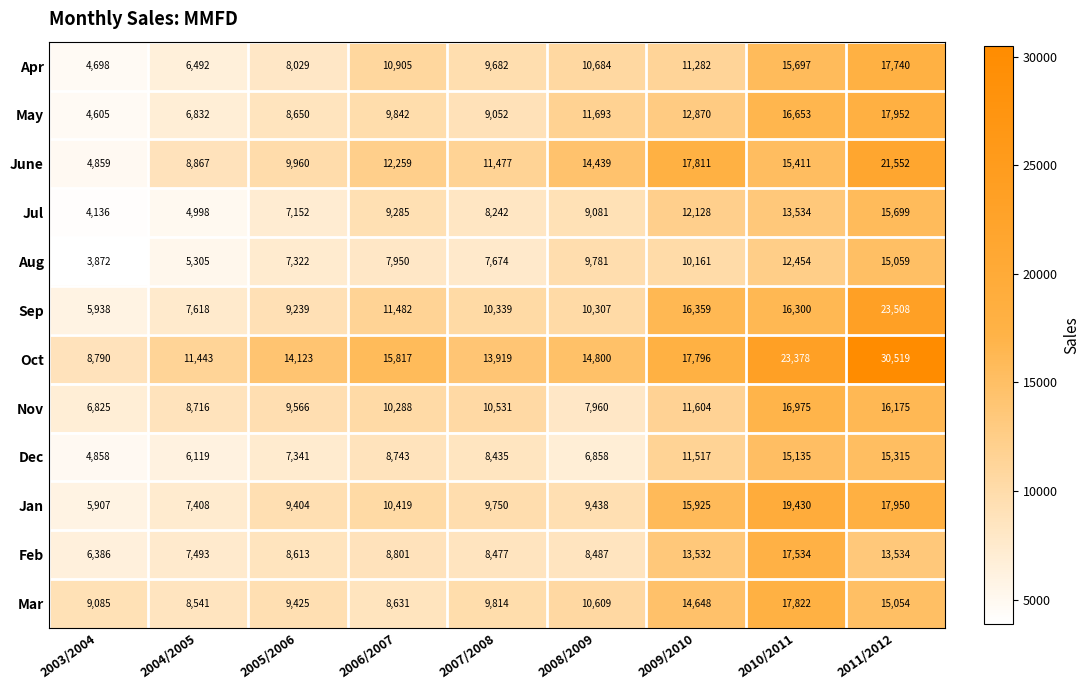

Which series has the largest range (max minus min)?

Oct